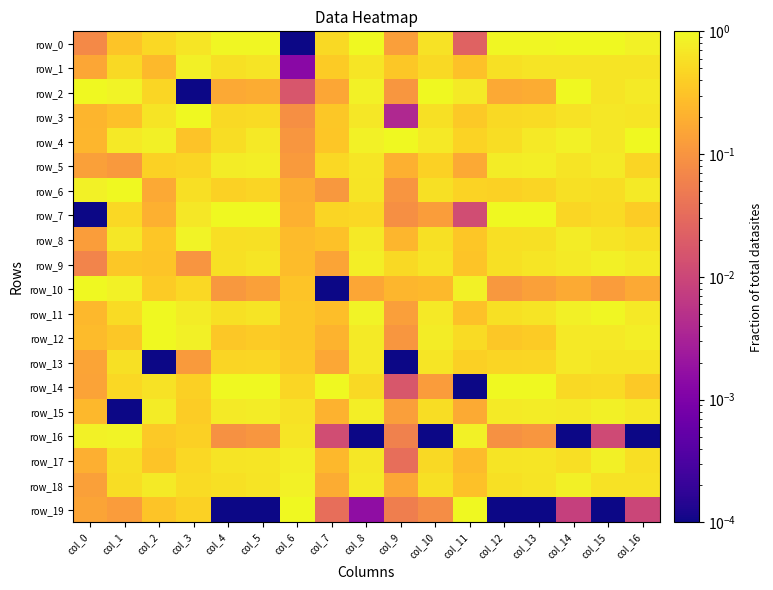

Which category has the highest value in the row_14 series?

col_4